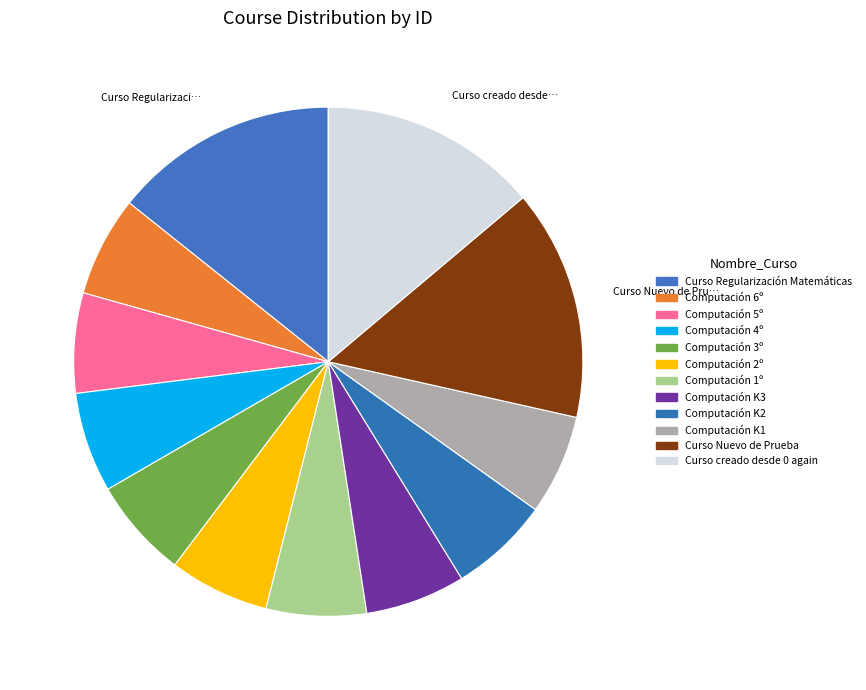

To the nearest percent, what percentage of the pie is Curso Nuevo de Prueba?

15%